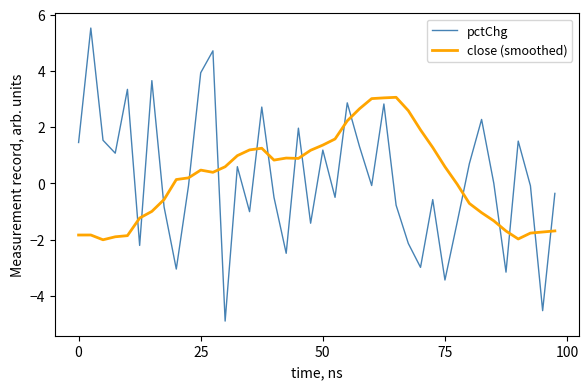

What is the highest value of the pctChg series?

5.5